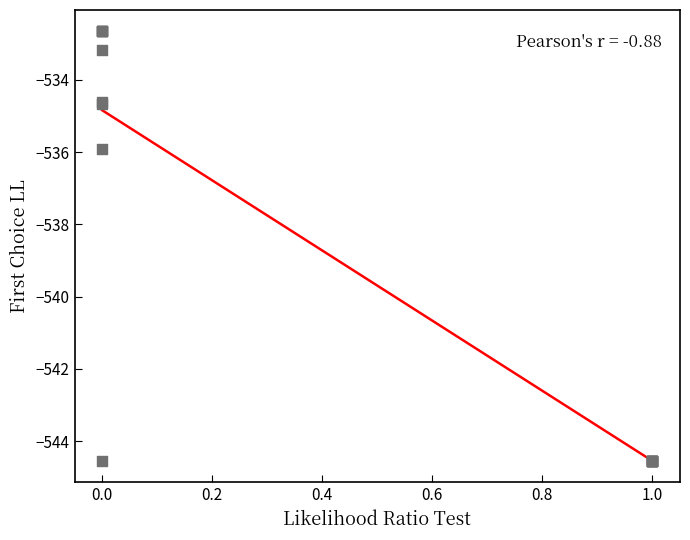

What Y value in the scatter plot is closest to -538?

-535.9